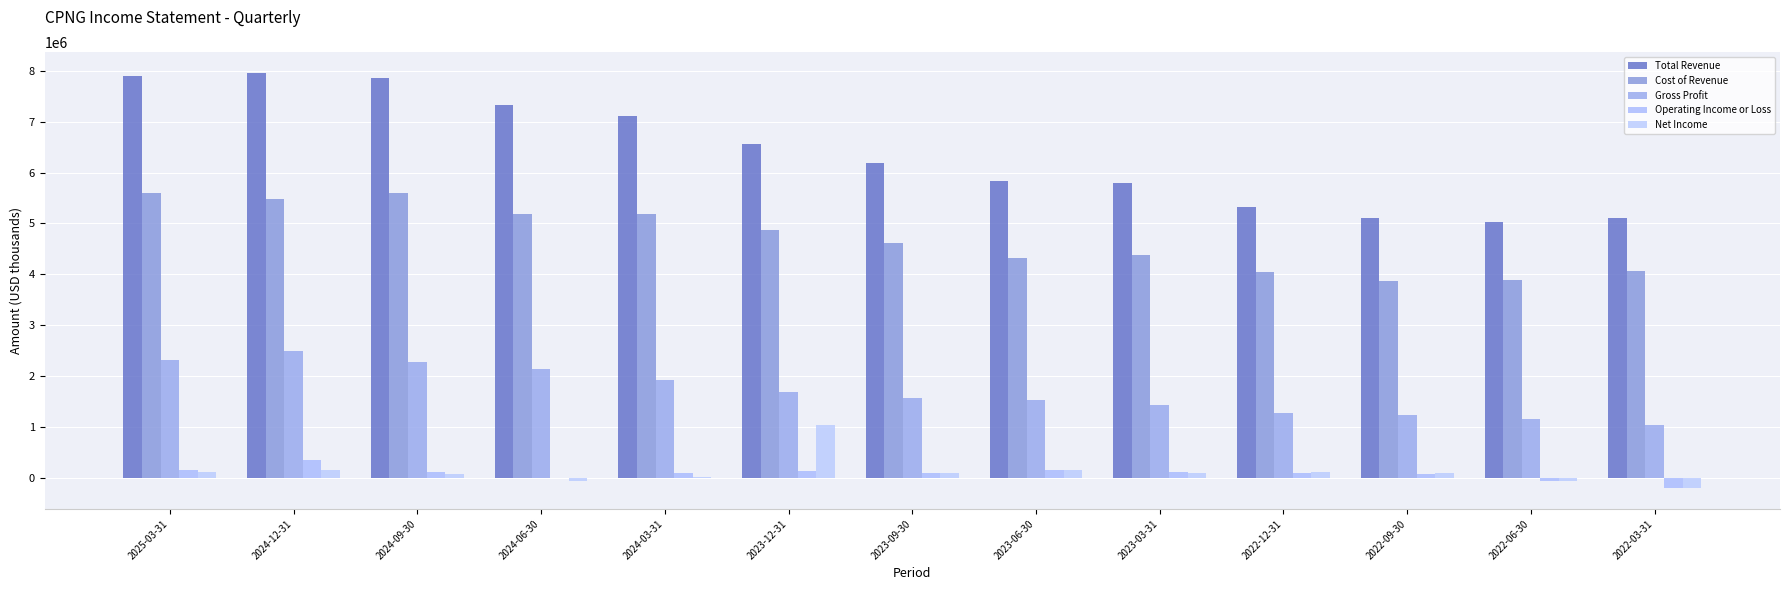

The Net Income series shows 317746 at 2023-12-31. True or false?

False